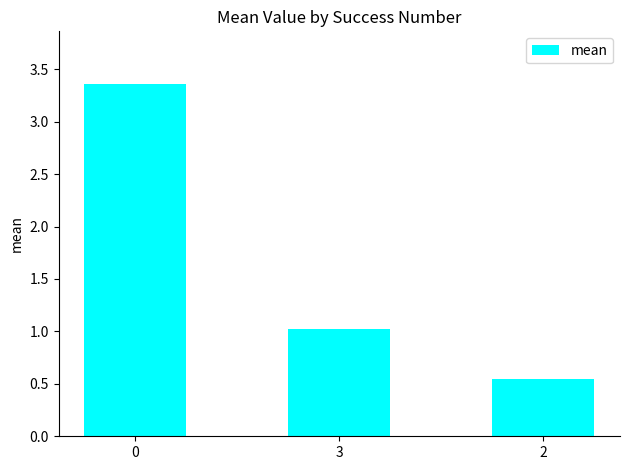

What is the difference between the maximum and minimum values?

2.8